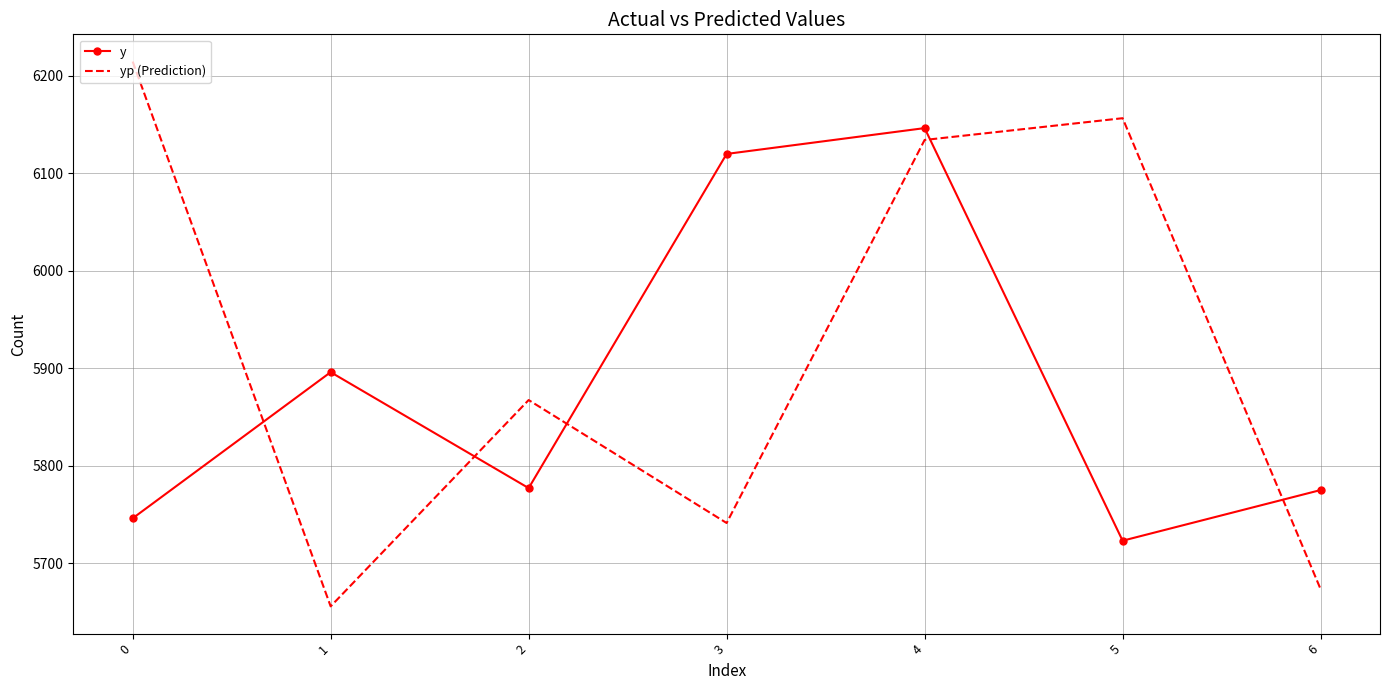

What is the sum of the y values at 1 and 4?

12042.5